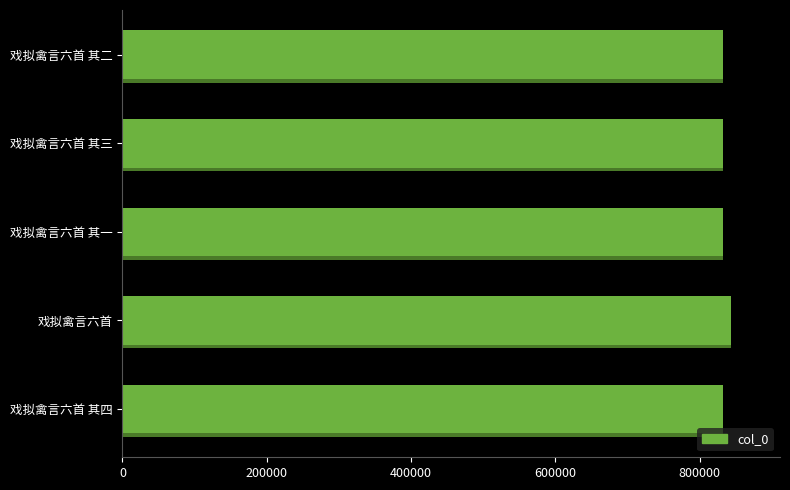

How many values exceed 832479?

2